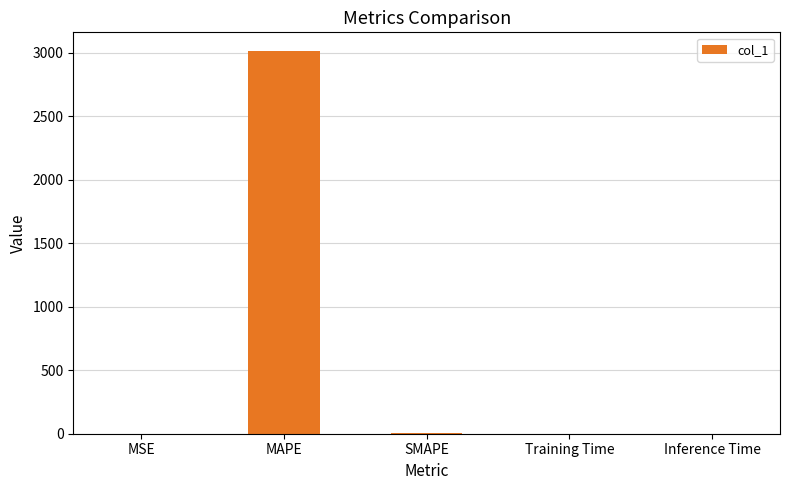

What is the sum of all values?

3014.3